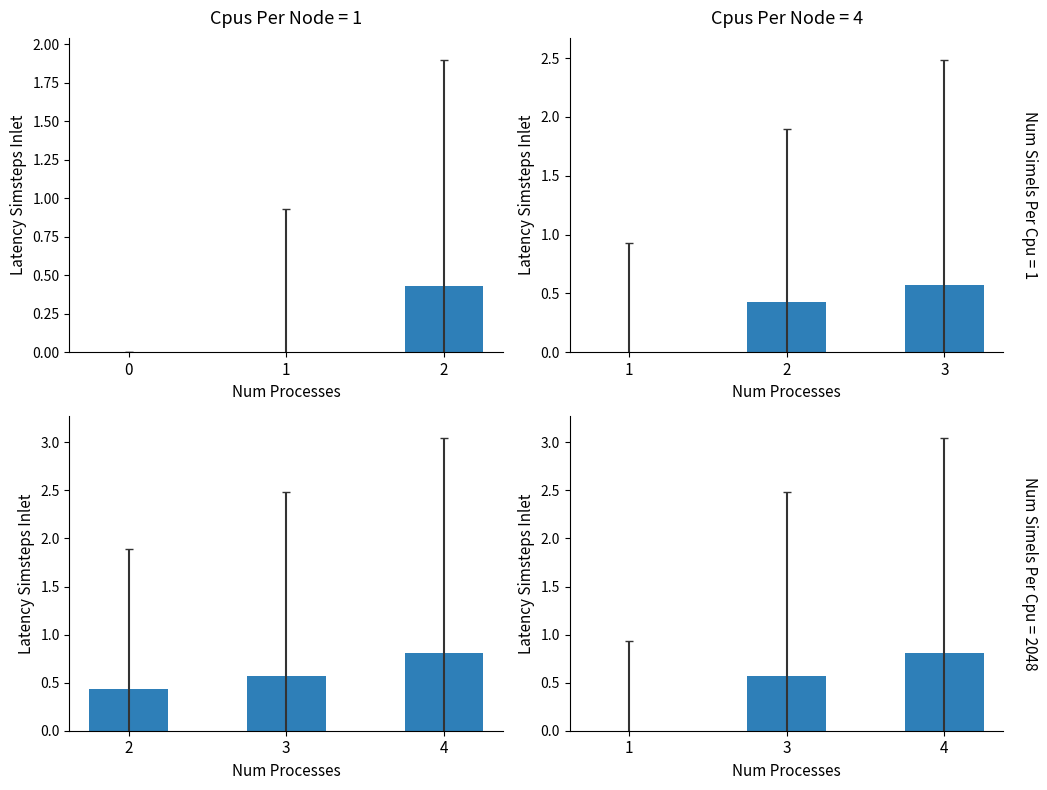

Which has a higher value, 4 or 1?

4